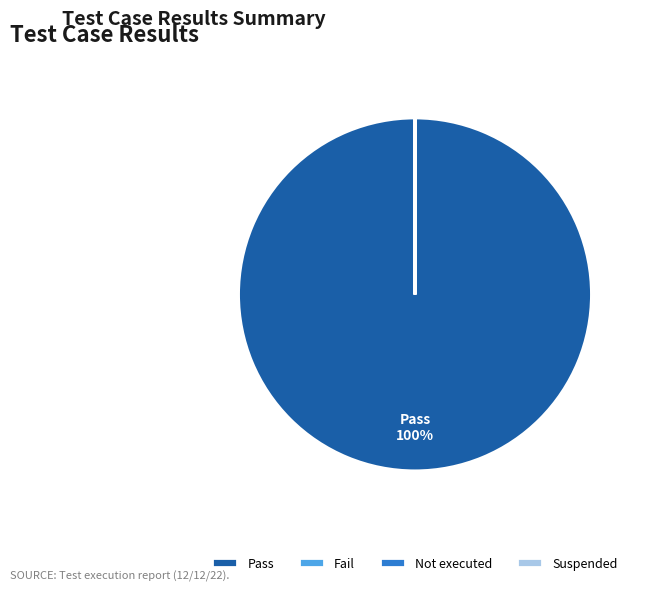

Is Pass the majority of the pie?

Yes